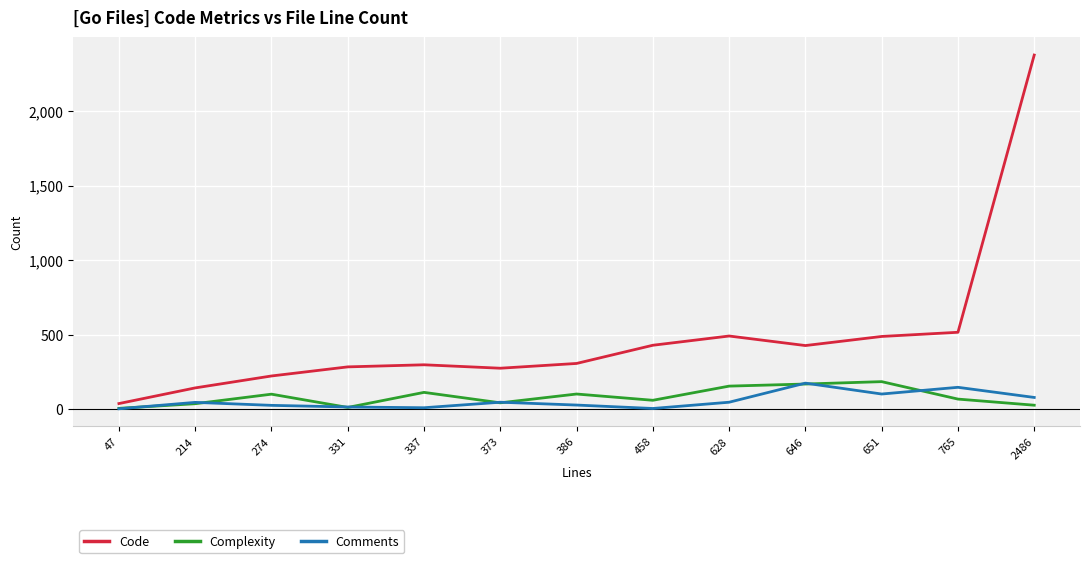

True or false: Comments and Code intersect in this chart.

False